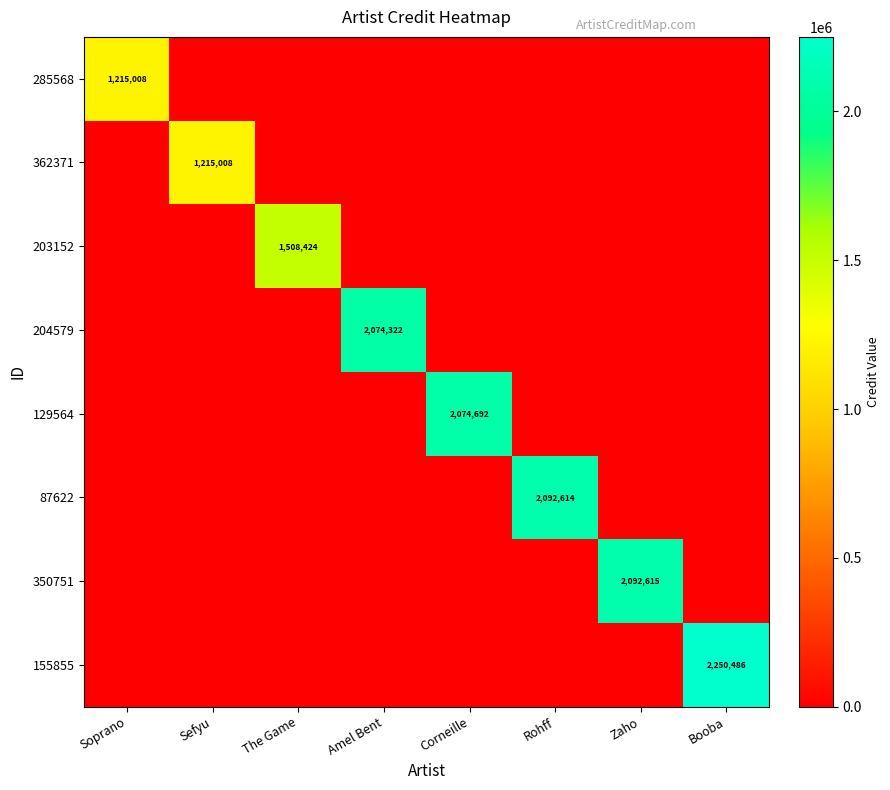

The value of 204579 at Amel Bent is 3507931. True or false?

False